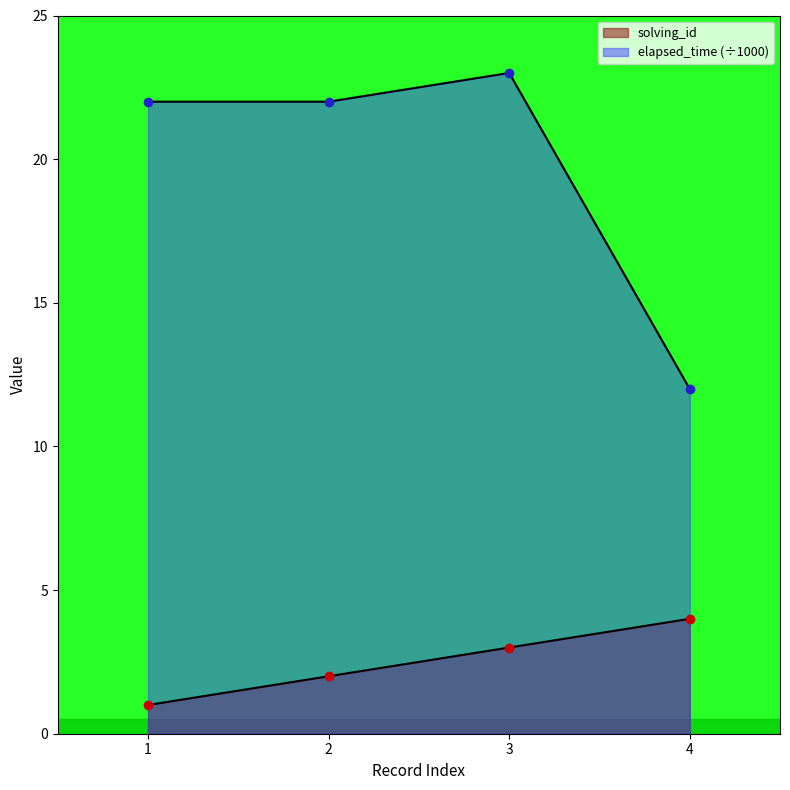

The elapsed_time series shows 22 at 1. True or false?

True